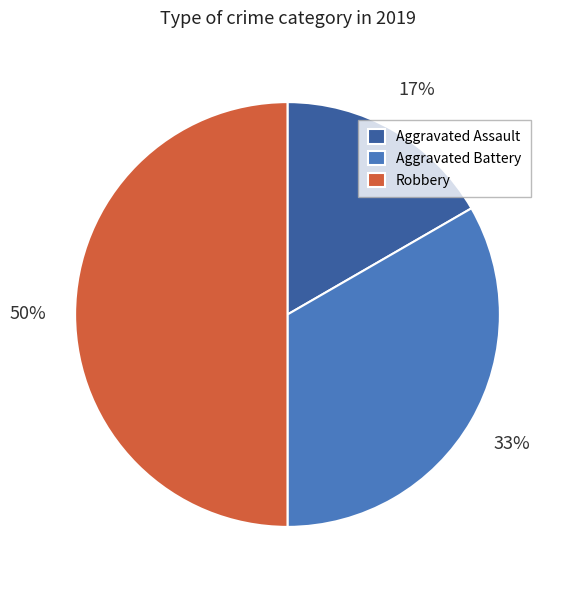

Approximately how many times larger is the value at Aggravated Assault compared to Aggravated Battery?

0.5